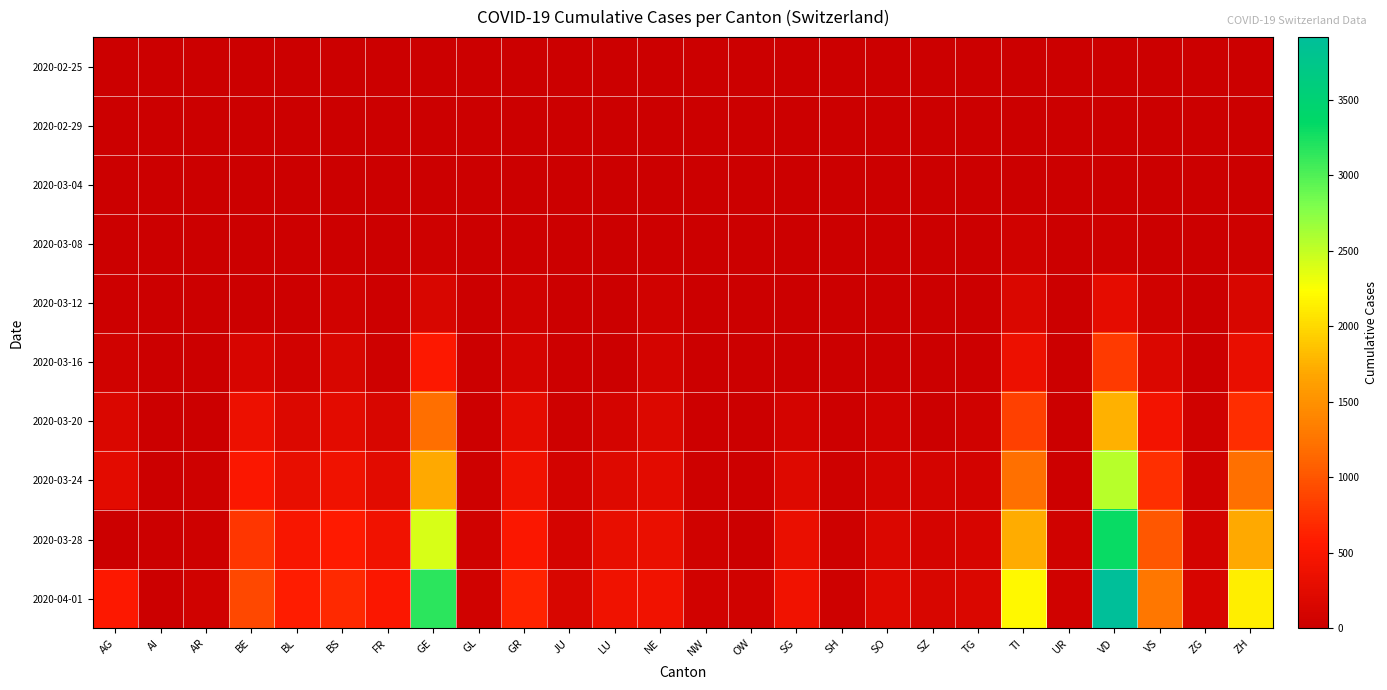

Reading left to right, list all the values displayed in this chart.

2020-02-25: AG=0	AI=0	AR=0	BE=0	BL=0	BS=0	FR=0	GE=0	GL=0	GR=0	JU=0	LU=0	NE=0	NW=0	OW=0	SG=0	SH=0	SO=0	SZ=0	TG=0	TI=0	UR=0	VD=0	VS=0	ZG=0	ZH=0
2020-02-29: AG=0	AI=0	AR=0	BE=0	BL=2	BS=1	FR=0	GE=8	GL=0	GR=6	JU=1	LU=0	NE=0	NW=0	OW=0	SG=0	SH=0	SO=0	SZ=0	TG=0	TI=2	UR=0	VD=0	VS=1	ZG=0	ZH=6
2020-03-04: AG=7	AI=0	AR=0	BE=6	BL=2	BS=3	FR=4	GE=14	GL=0	GR=13	JU=2	LU=0	NE=8	NW=0	OW=0	SG=1	SH=0	SO=0	SZ=3	TG=0	TI=13	UR=0	VD=0	VS=4	ZG=1	ZH=15
2020-03-08: AG=0	AI=0	AR=1	BE=0	BL=19	BS=24	FR=8	GE=40	GL=0	GR=19	JU=5	LU=0	NE=24	NW=0	OW=0	SG=0	SH=0	SO=0	SZ=0	TG=1	TI=49	UR=0	VD=40	VS=12	ZG=3	ZH=40
2020-03-12: AG=27	AI=0	AR=5	BE=0	BL=26	BS=73	FR=22	GE=149	GL=3	GR=53	JU=12	LU=0	NE=46	NW=5	OW=0	SG=15	SH=1	SO=0	SZ=0	TG=5	TI=163	UR=2	VD=277	VS=53	ZG=11	ZH=140
2020-03-16: AG=52	AI=4	AR=0	BE=123	BL=76	BS=143	FR=45	GE=546	GL=10	GR=118	JU=25	LU=0	NE=93	NW=10	OW=0	SG=0	SH=2	SO=0	SZ=0	TG=17	TI=368	UR=0	VD=796	VS=172	ZG=20	ZH=326
2020-03-20: AG=168	AI=0	AR=0	BE=377	BL=184	BS=270	FR=145	GE=1200	GL=20	GR=283	JU=44	LU=92	NE=189	NW=28	OW=0	SG=98	SH=17	SO=66	SZ=0	TG=50	TI=849	UR=7	VD=1754	VS=436	ZG=48	ZH=711
2020-03-24: AG=266	AI=8	AR=33	BE=532	BL=306	BS=410	FR=255	GE=1709	GL=33	GR=419	JU=82	LU=205	NE=265	NW=42	OW=25	SG=200	SH=34	SO=104	SZ=97	TG=88	TI=1209	UR=25	VD=2546	VS=728	ZG=72	ZH=1221
2020-03-28: AG=0	AI=13	AR=45	BE=767	BL=502	BS=569	FR=421	GE=2413	GL=47	GR=527	JU=119	LU=317	NE=337	NW=55	OW=0	SG=339	SH=40	SO=173	SZ=122	TG=135	TI=1727	UR=48	VD=3308	VS=1017	ZG=101	ZH=1701
2020-04-01: AG=549	AI=0	AR=61	BE=909	BL=588	BS=687	FR=525	GE=3162	GL=56	GR=635	JU=145	LU=401	NE=420	NW=70	OW=48	SG=414	SH=44	SO=216	SZ=146	TG=167	TI=2195	UR=59	VD=3916	VS=1282	ZG=125	ZH=2136